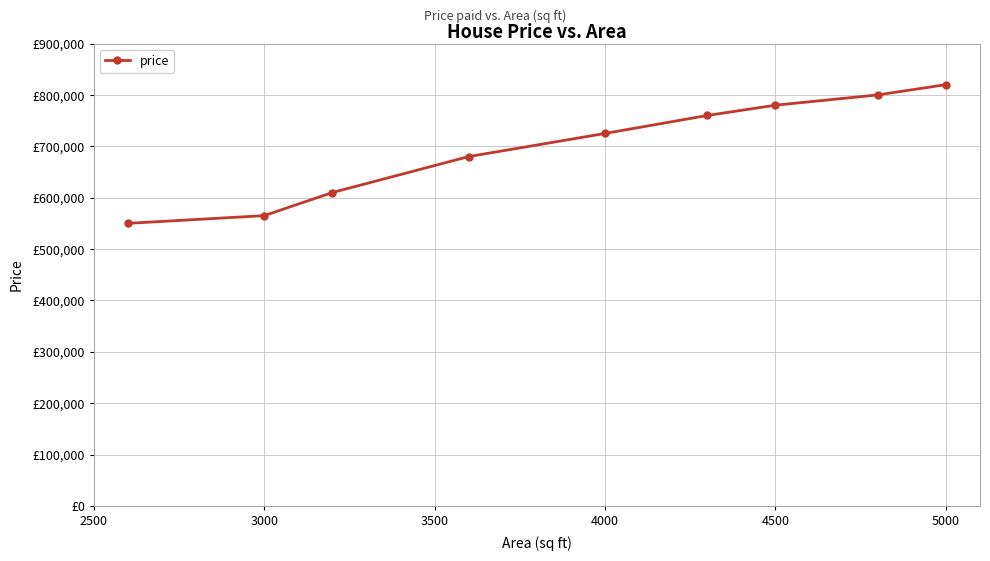

True or false: there are more than 0 points higher than both neighbors.

False